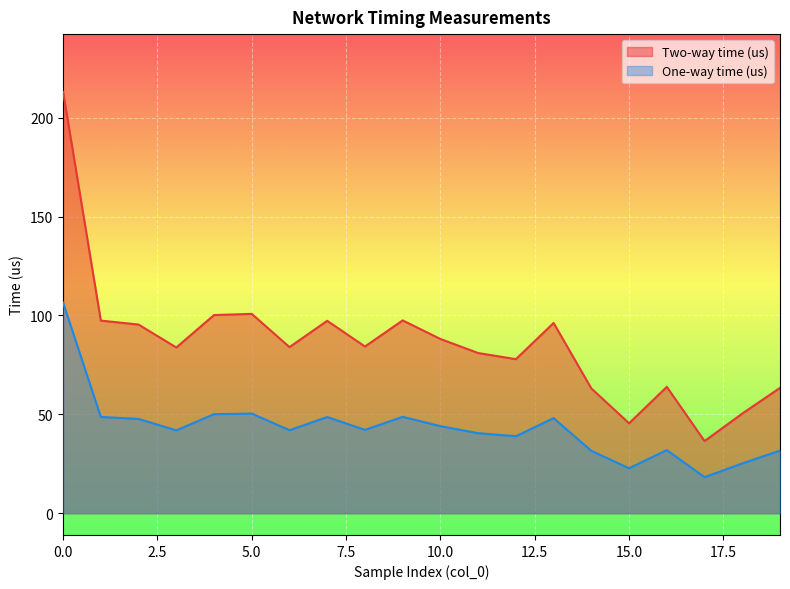

What is the greatest value displayed?

213.0